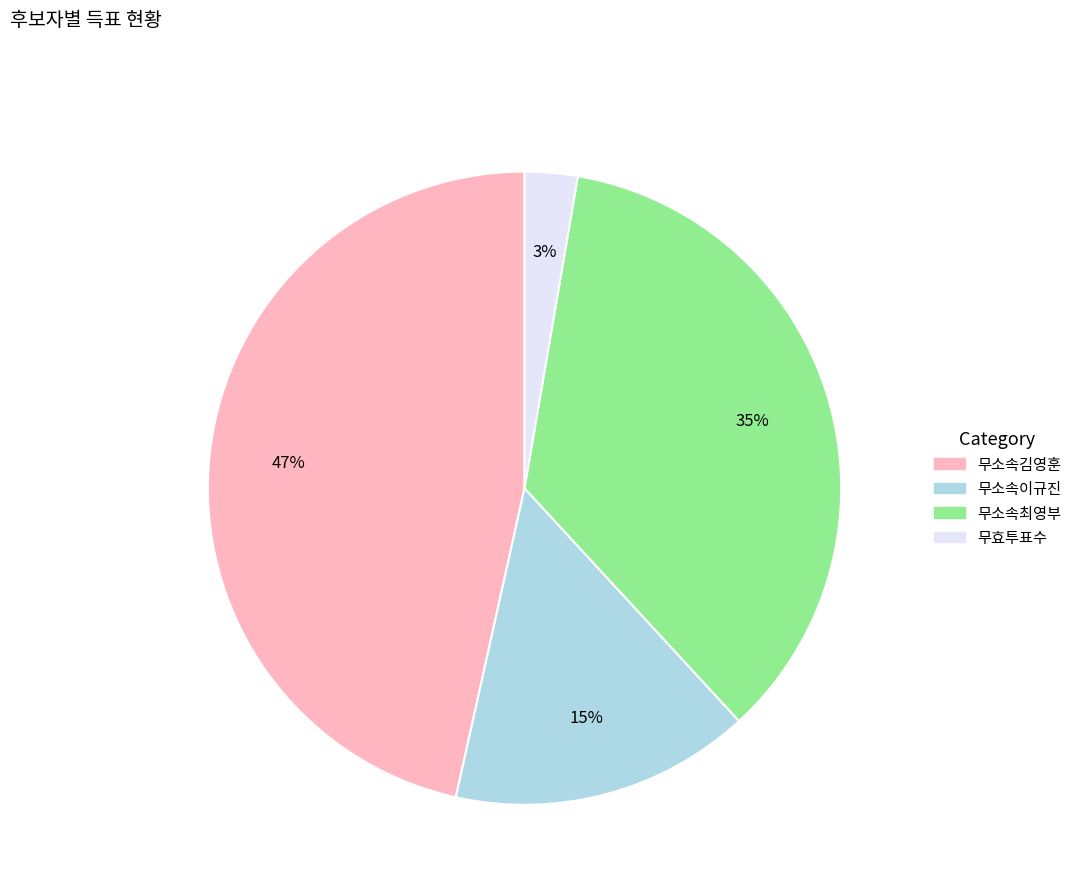

Rank the categories by value from lowest to highest.

무효투표수, 무소속이규진, 무소속최영부, 무소속김영훈